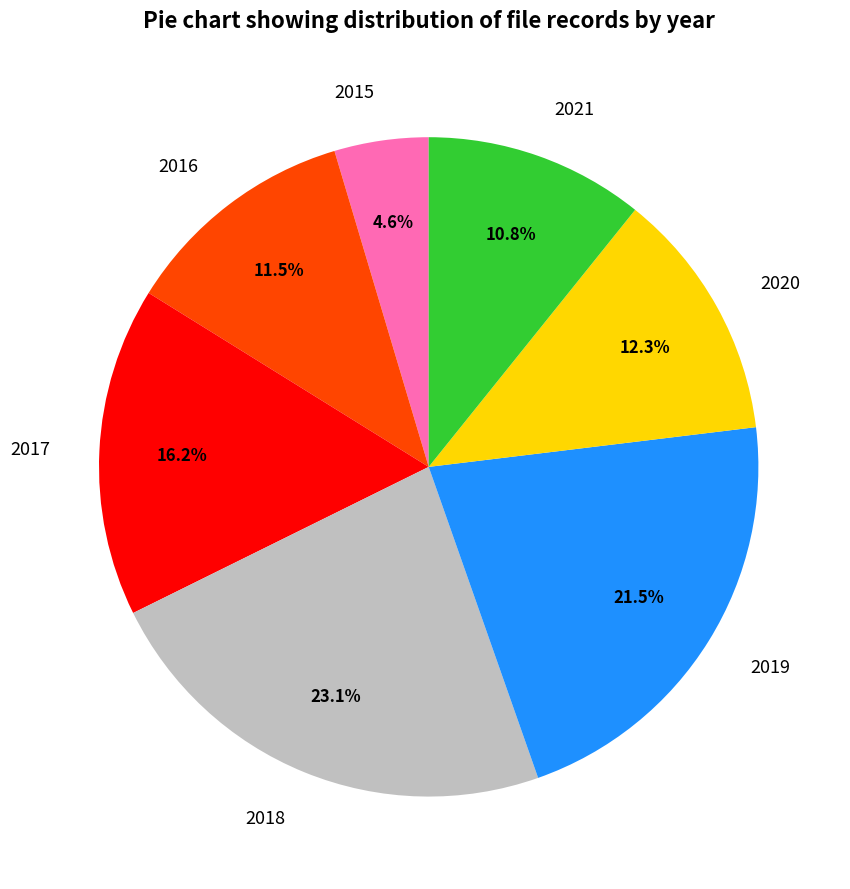

Which slice is the smallest?

2015